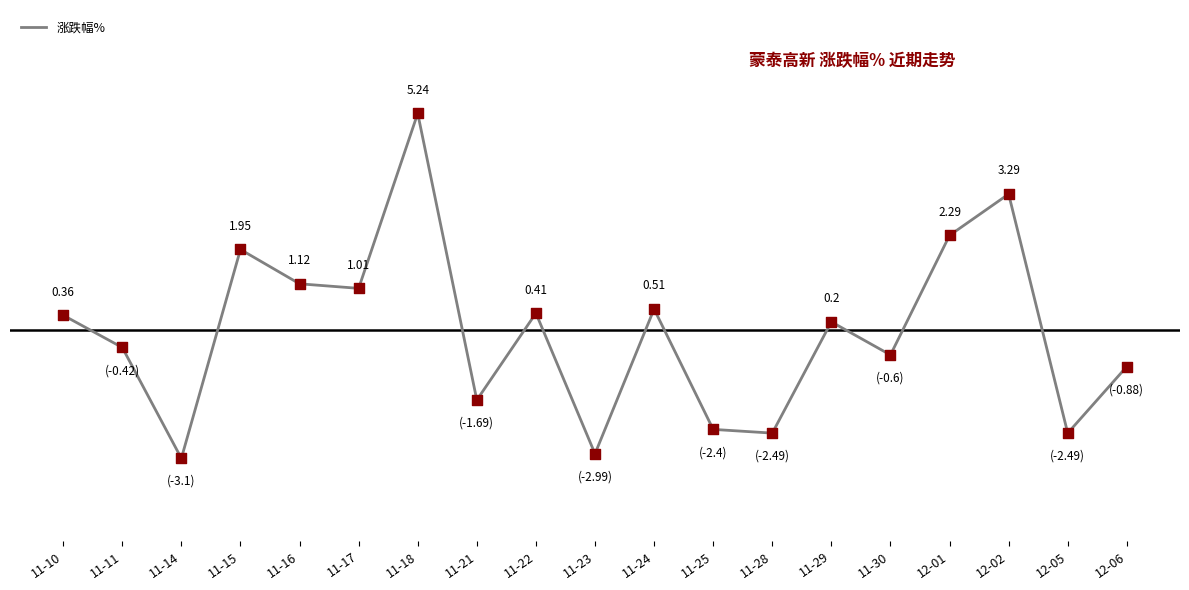

Which has a higher value, 12-06 or 11-25?

12-06